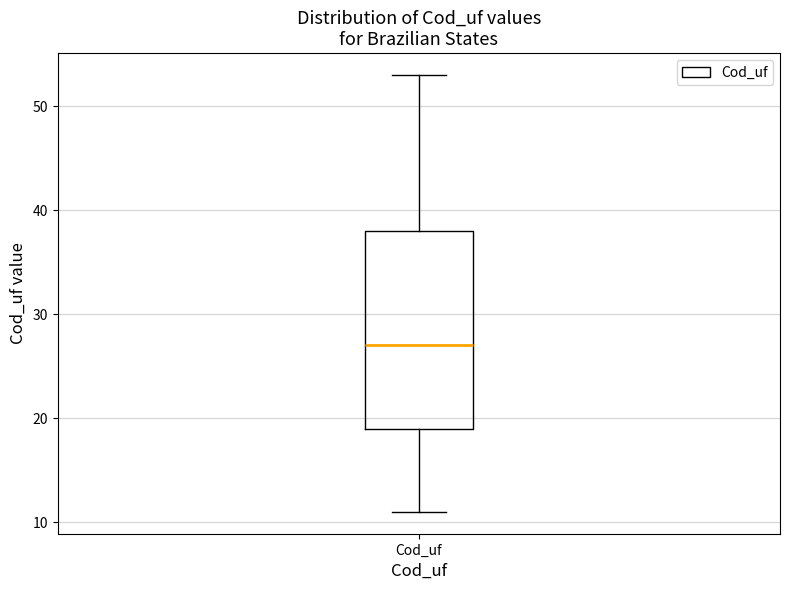

Read this box plot against the y-axis: the position of the median line, the range covered by the box, and the ends of both whiskers. The values are not printed on the chart, so give them approximately, as read against the axis.

median 27, box 19 to 38, whiskers 11 to 53